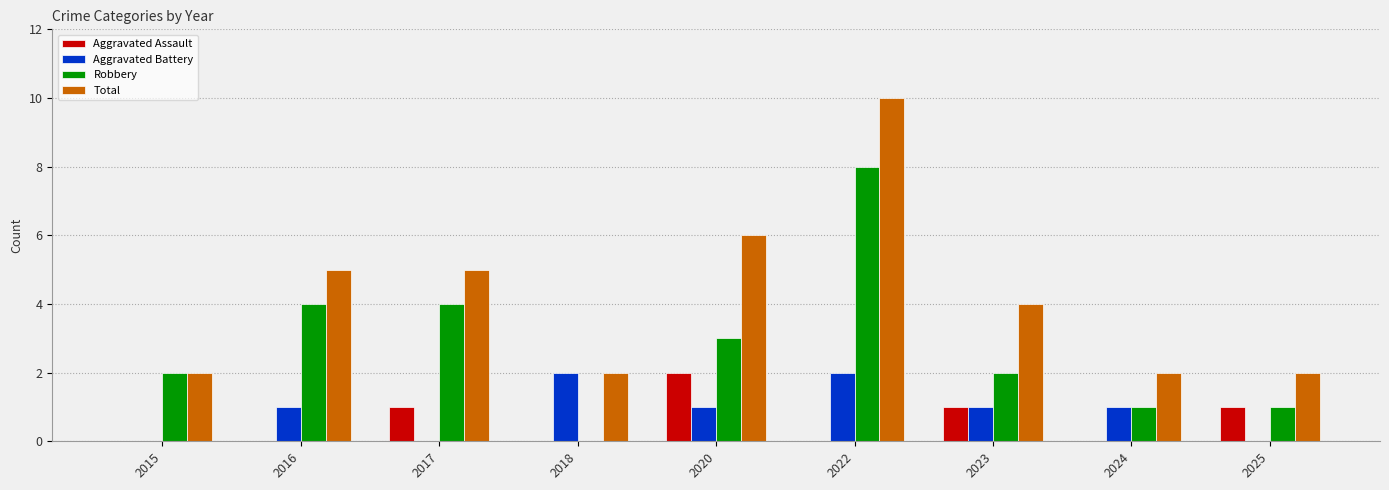

Reading left to right, extract all data points from this chart.

Aggravated Assault: 0	0	1	0	2	0	1	0	1
Aggravated Battery: 0	1	0	2	1	2	1	1	0
Robbery: 2	4	4	0	3	8	2	1	1
Total: 2	5	5	2	6	10	4	2	2